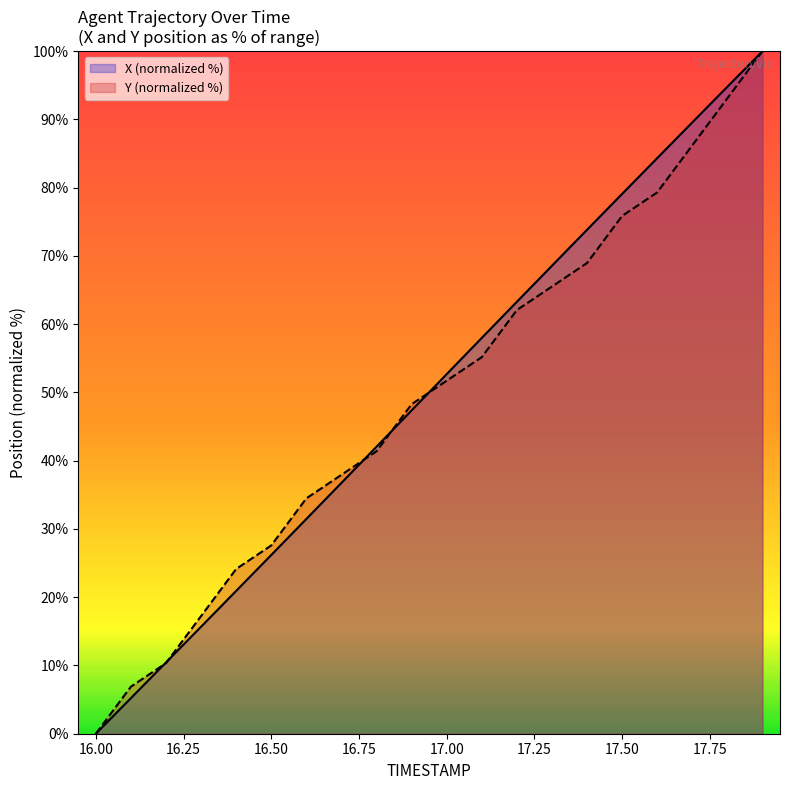

List the series in order of their overall mean, lowest first.

Y, X